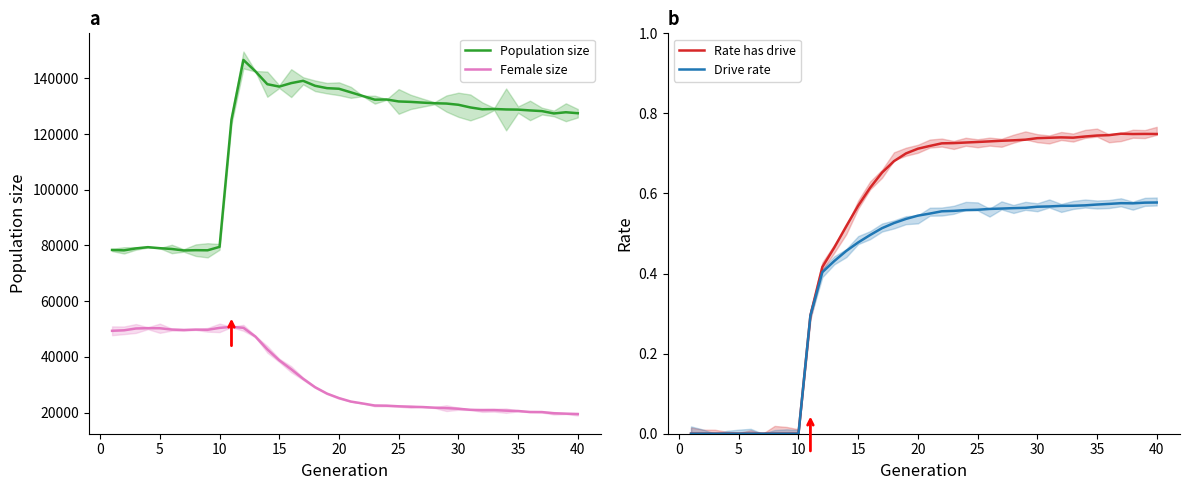

Which series has the largest total across all categories?

Population size